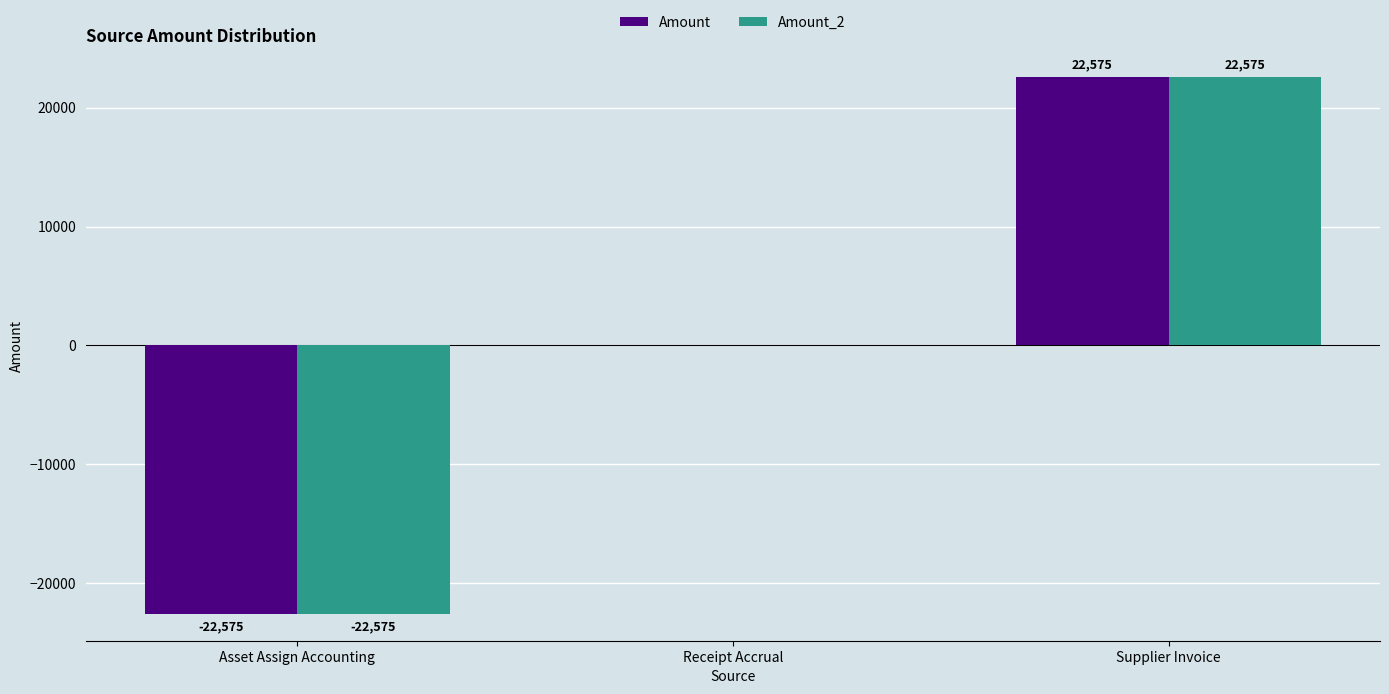

At which category is the sum across all series the highest?

Supplier Invoice